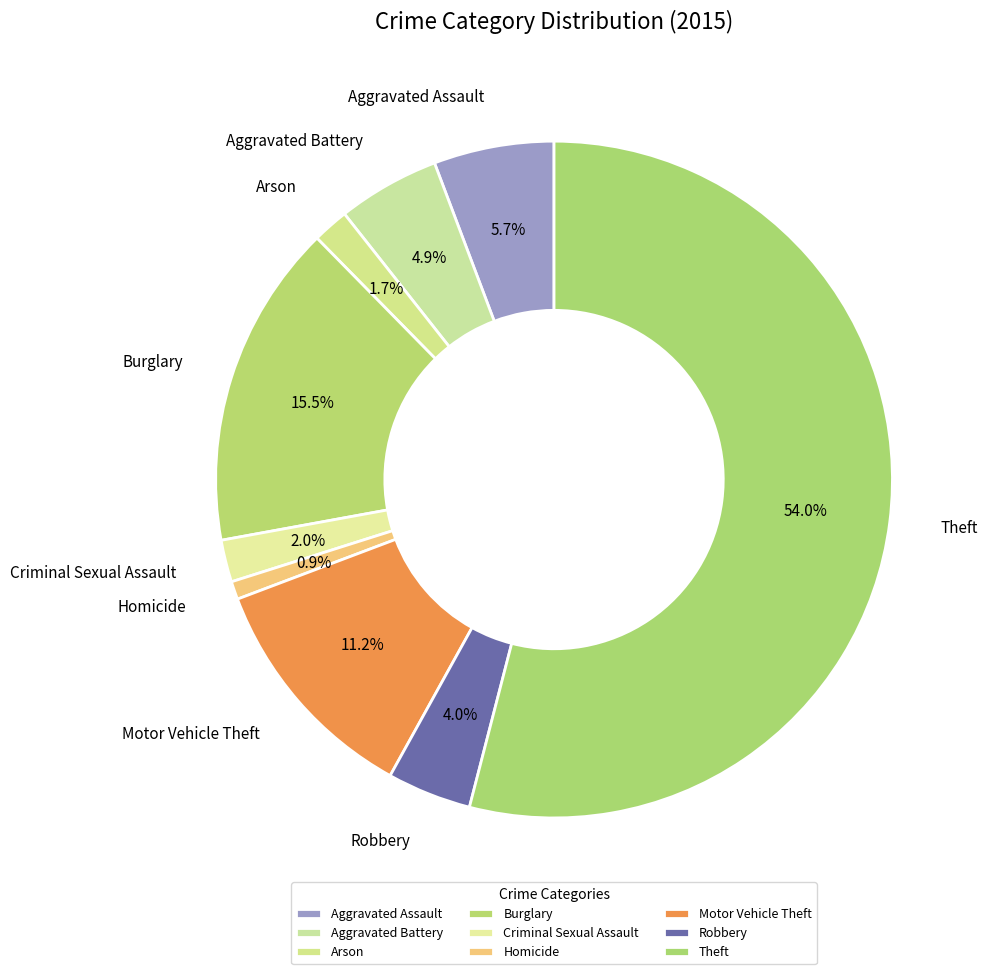

How many slices are in this pie chart?

9